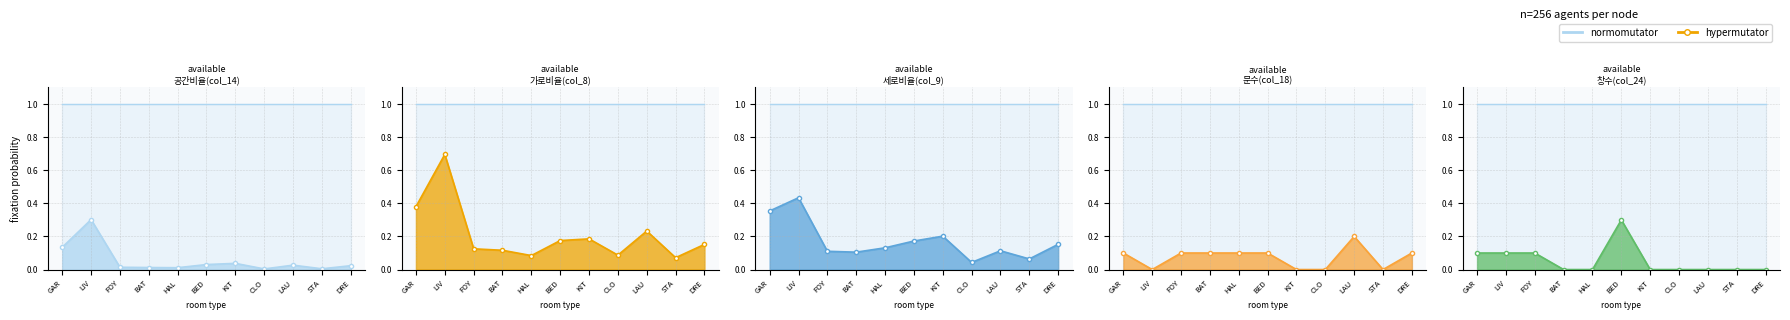

At which category is the sum across all series the highest?

LIV